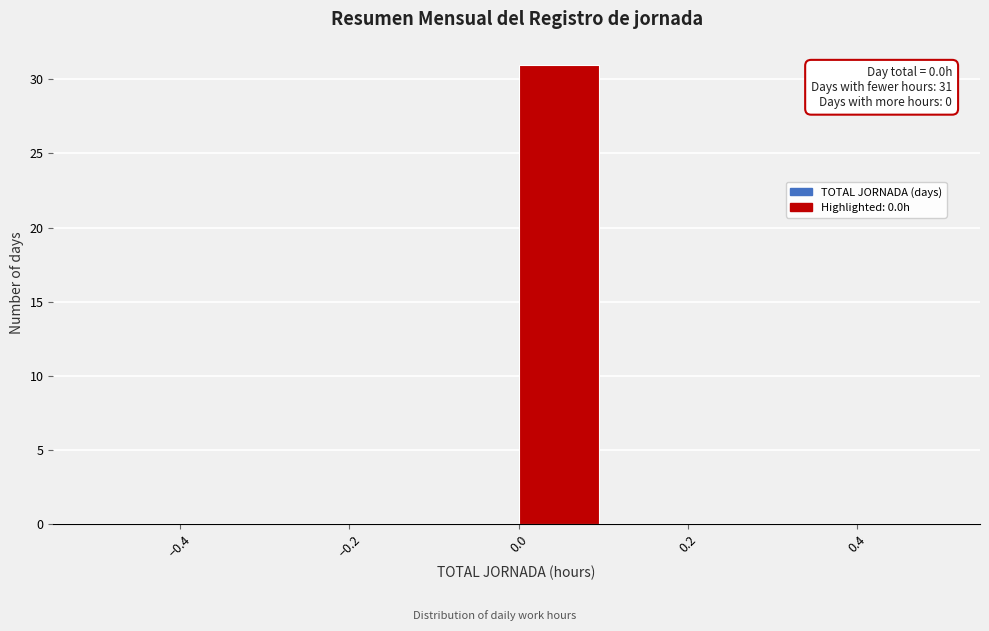

Over which range of the x-axis is the bar tallest?

0.0 to 0.1